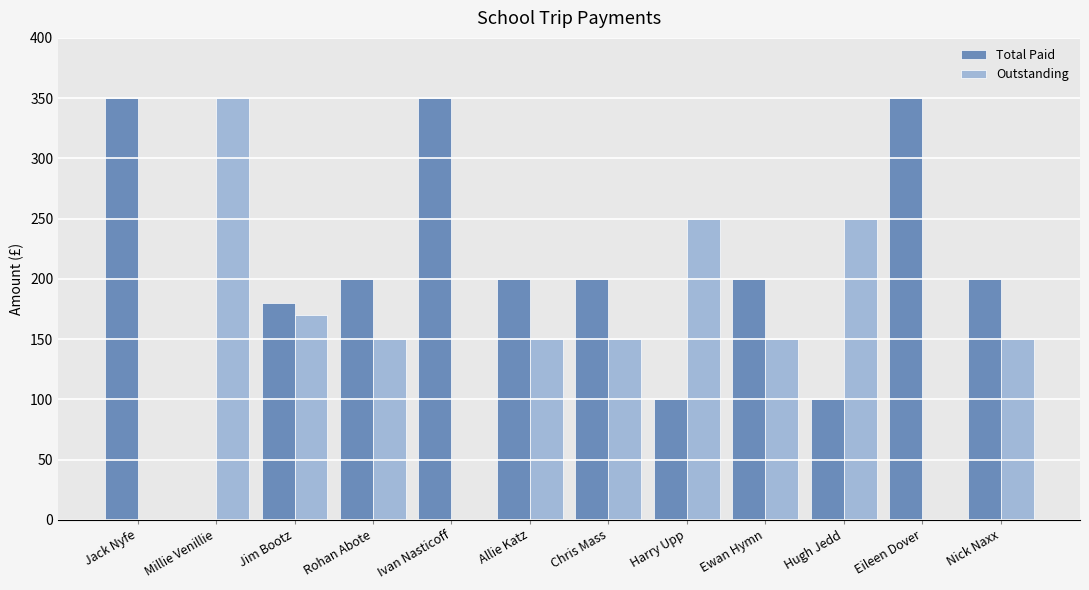

Which series has the largest total across all categories?

Total Paid